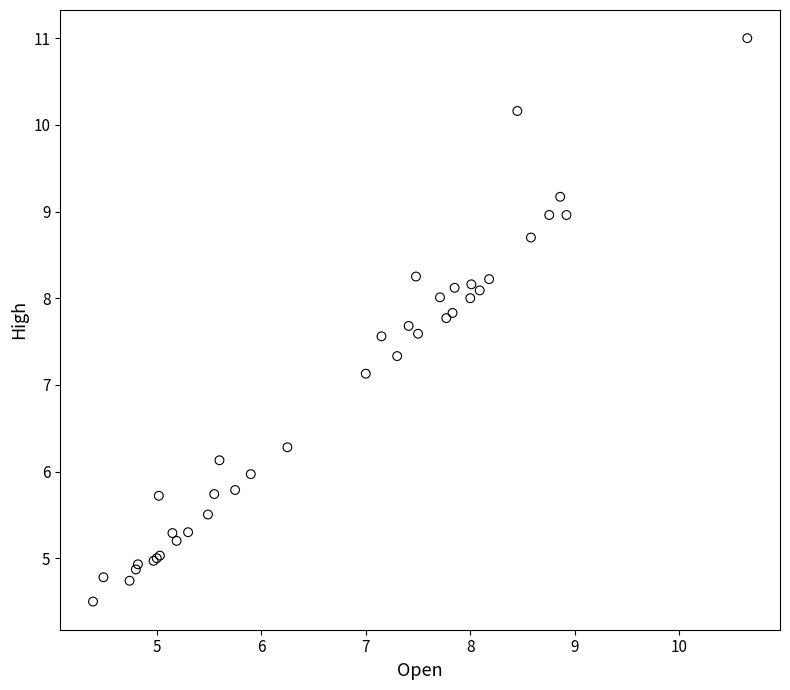

What Y value in the scatter plot is closest to 7?

7.1